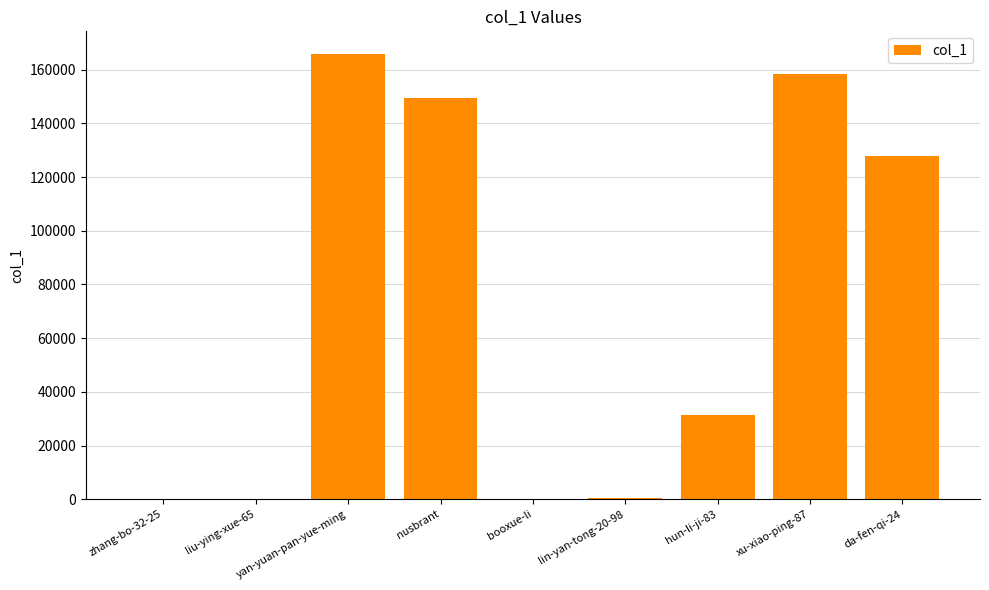

The value at da-fen-qi-24 is 227004. True or false?

False